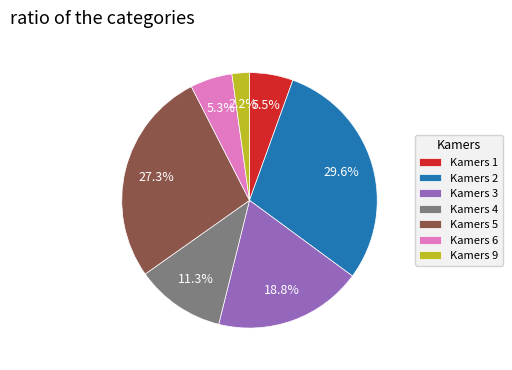

Is Kamers 5 the majority of the pie?

No